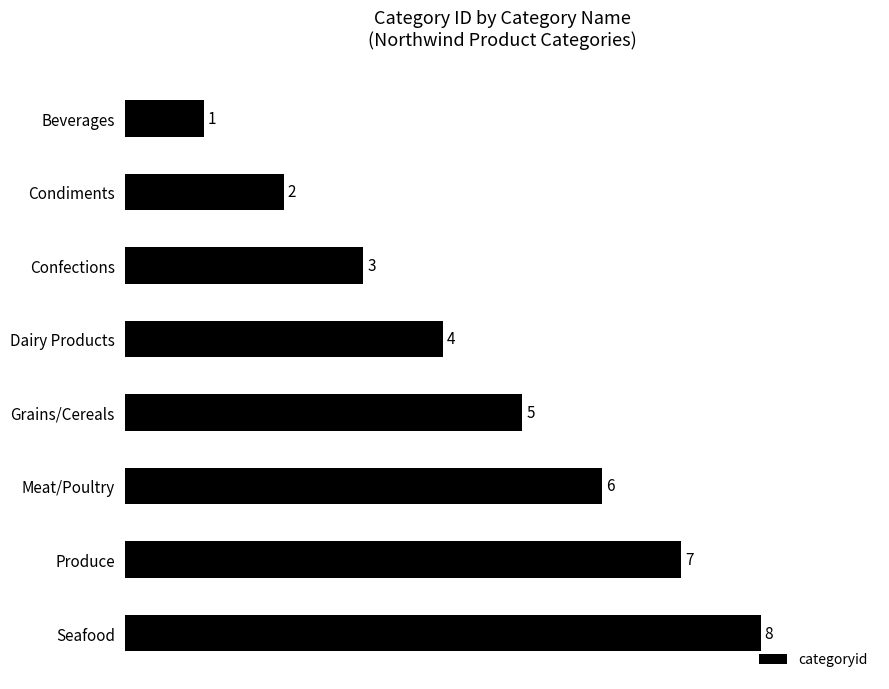

How many series are shown in this chart?

1